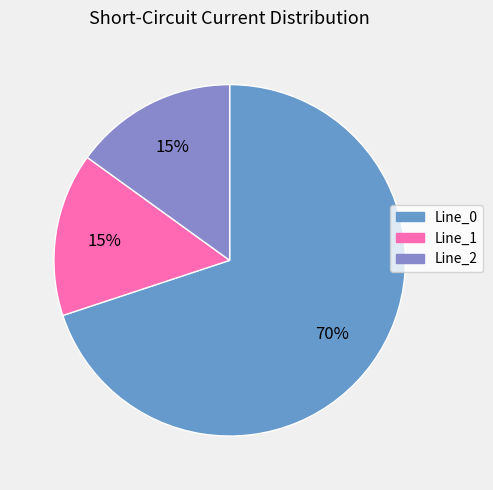

Combined, do Line_1 and Line_0 account for over 50%?

Yes